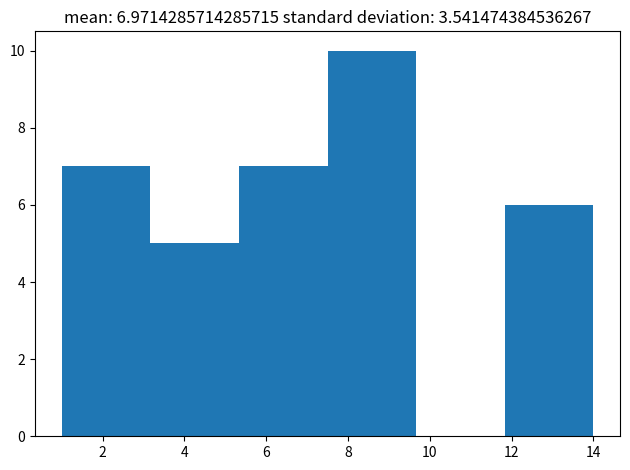

Over which range of the x-axis is the bar tallest?

7.6 to 9.6